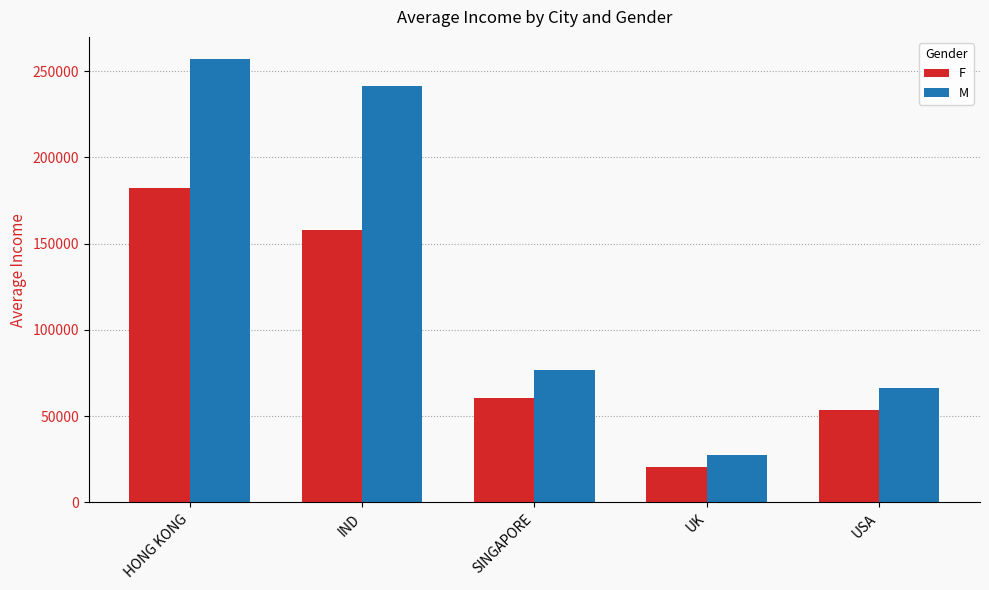

What position from the right is SINGAPORE?

3